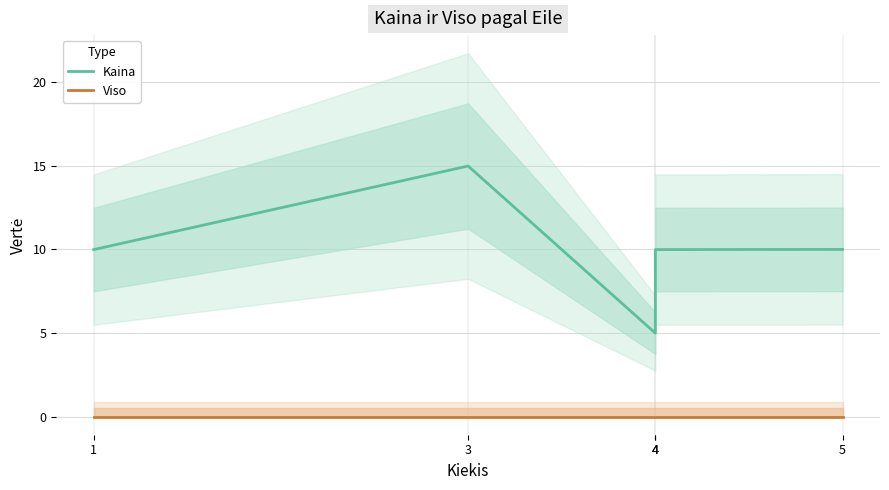

True or false: Kaina and Viso cross at least once.

False